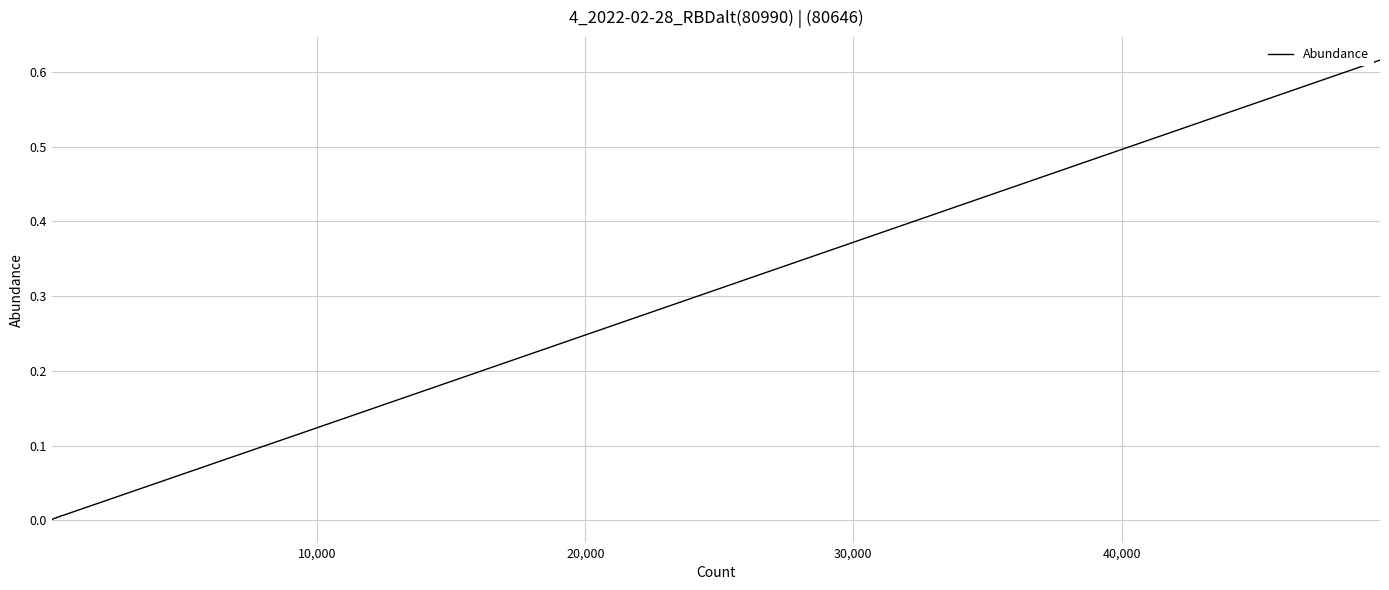

What is the sum of all values?

1.0